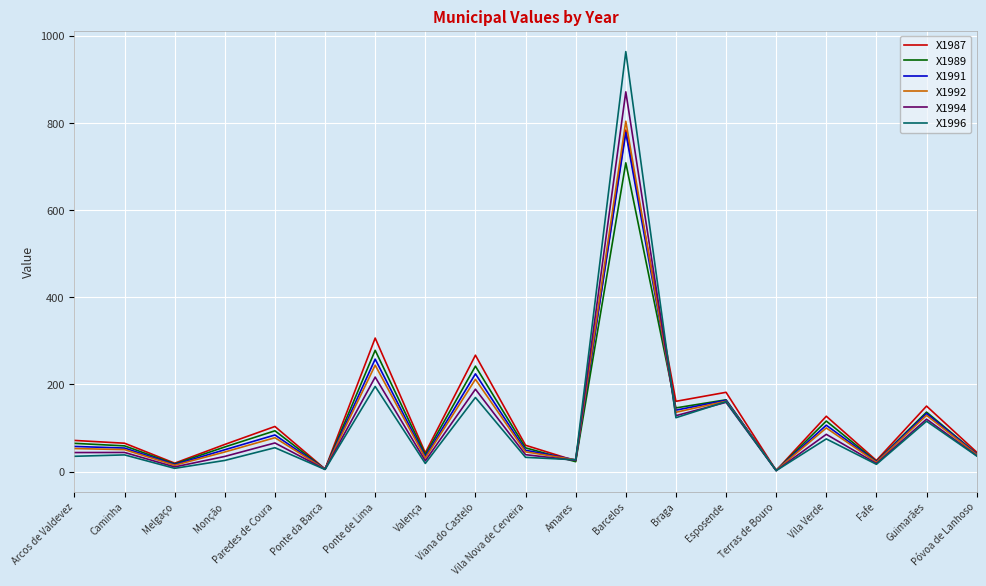

What is the maximum value for X1989?

708.4